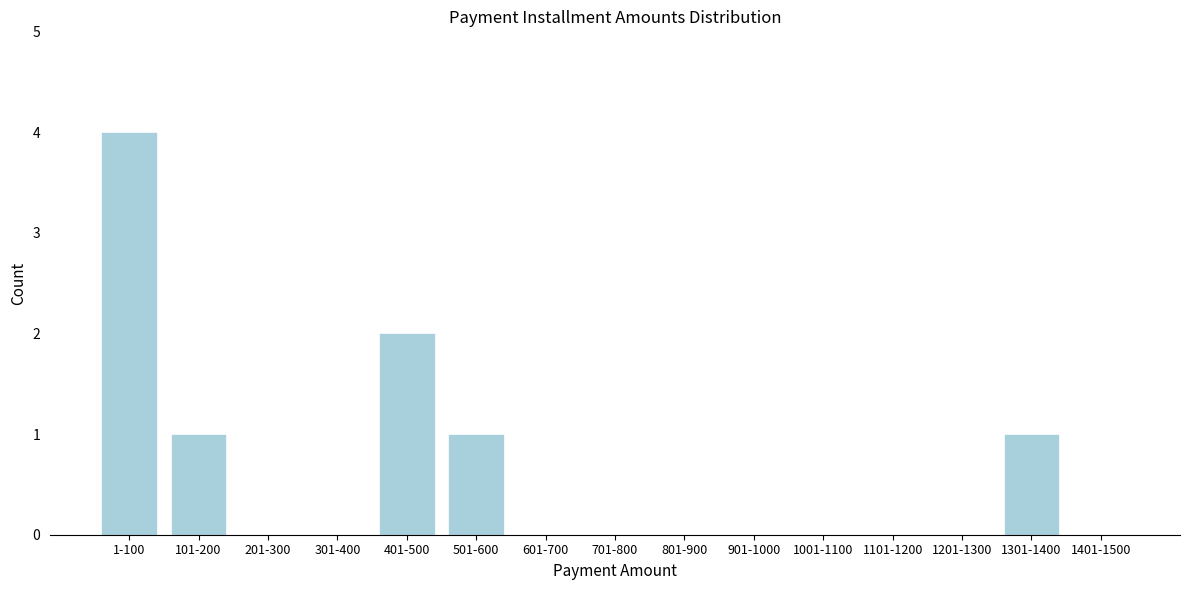

Reading left to right, extract all data points from this chart.

1-100=4	101-200=1	201-300=0	301-400=0	401-500=2	501-600=1	601-700=0	701-800=0	801-900=0	901-1000=0	1001-1100=0	1101-1200=0	1201-1300=0	1301-1400=1	1401-1500=0